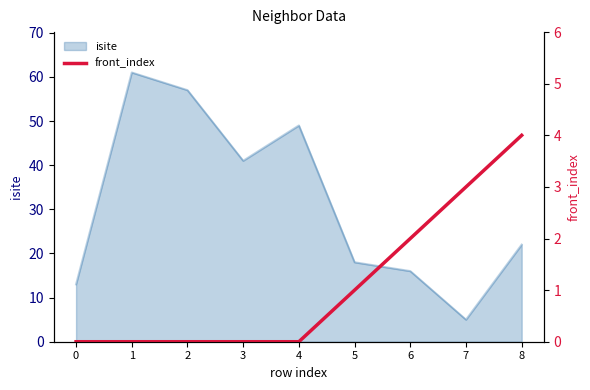

What is the sum of all values?

10